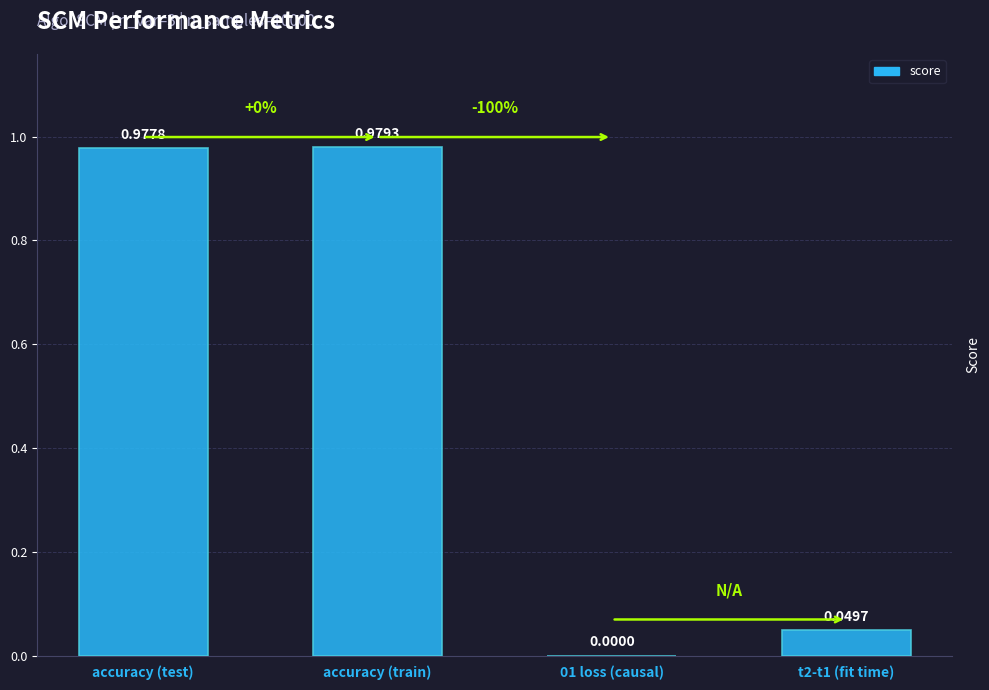

Between 01 loss (causal) and accuracy (train), which is larger?

accuracy (train)